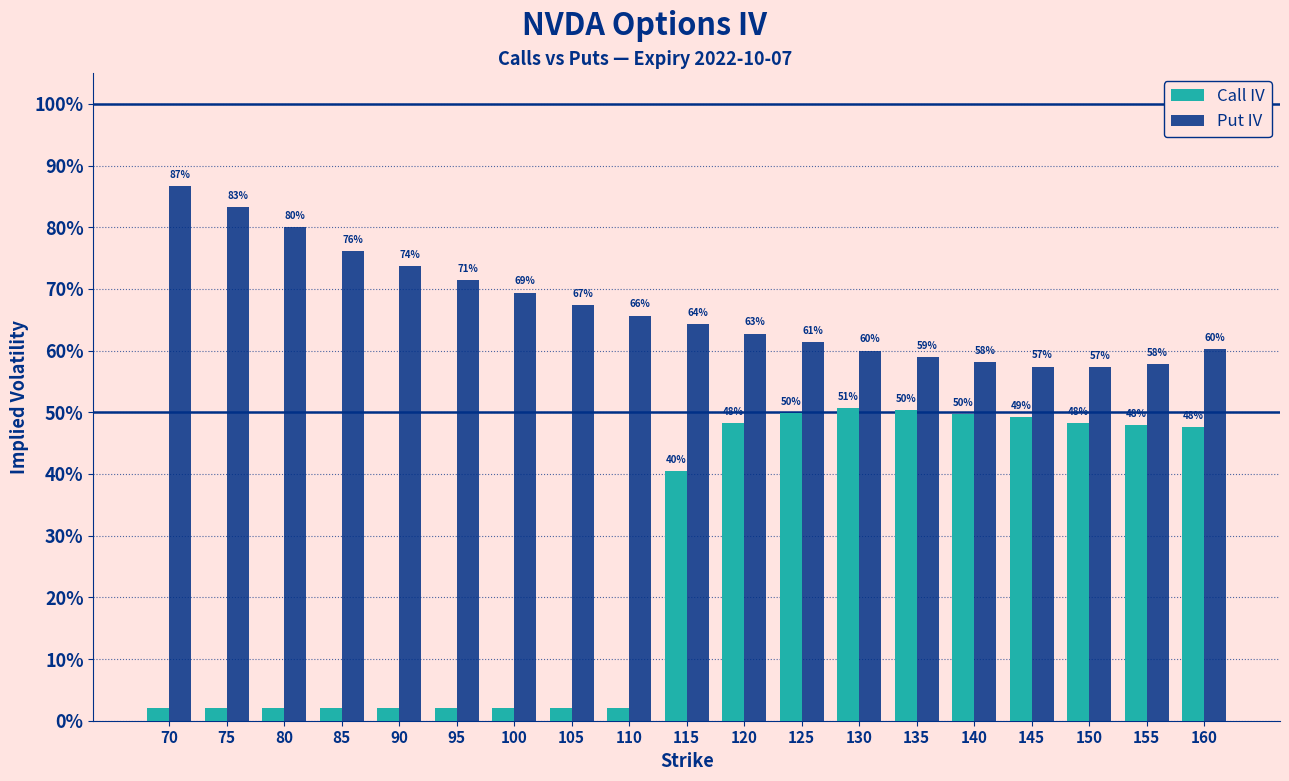

Is the value of Call IV at 85 greater than the value of Put IV at 70?

No